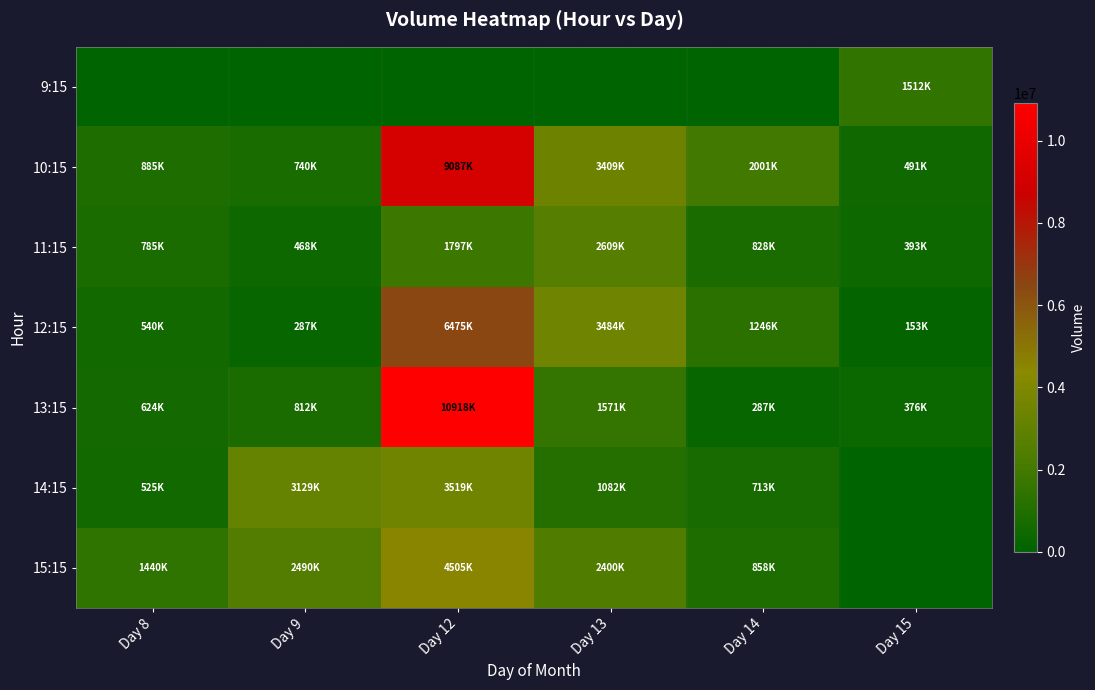

What is the maximum value shown in the chart?

10918539